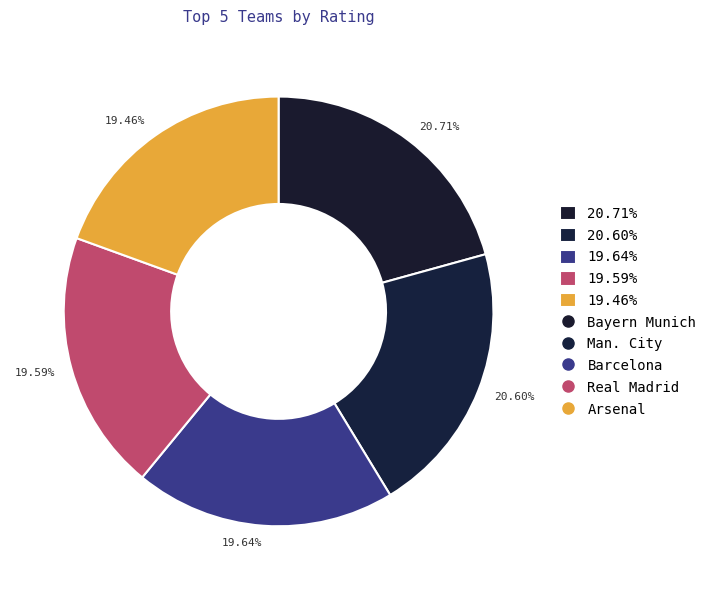

Does 20.60% account for over 50% of the chart?

No